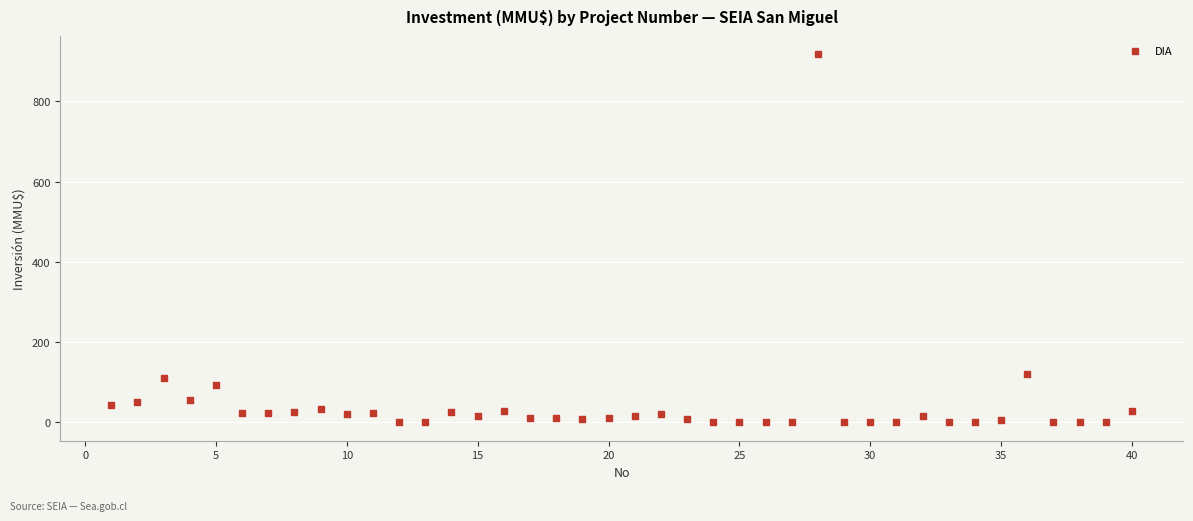

What is the range of X values (max minus min)?

39.0